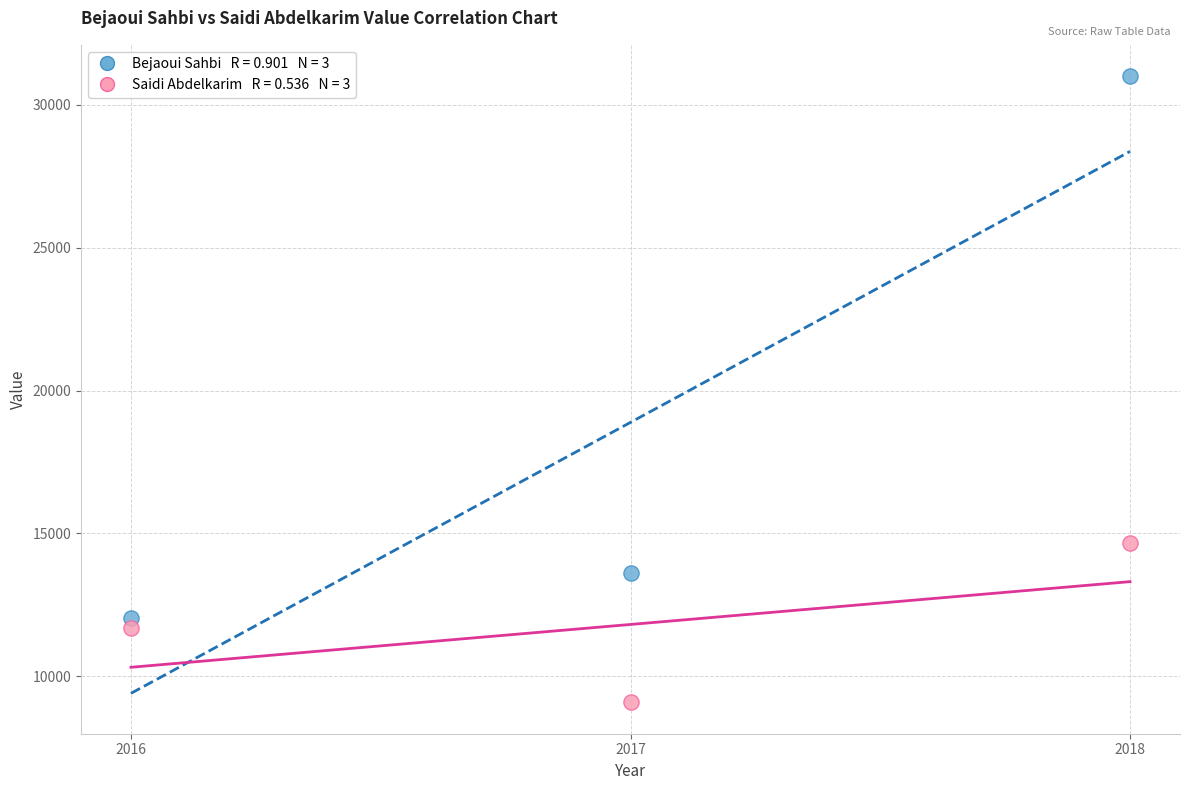

Across all series, what Y value is closest to 20043?

14673.3